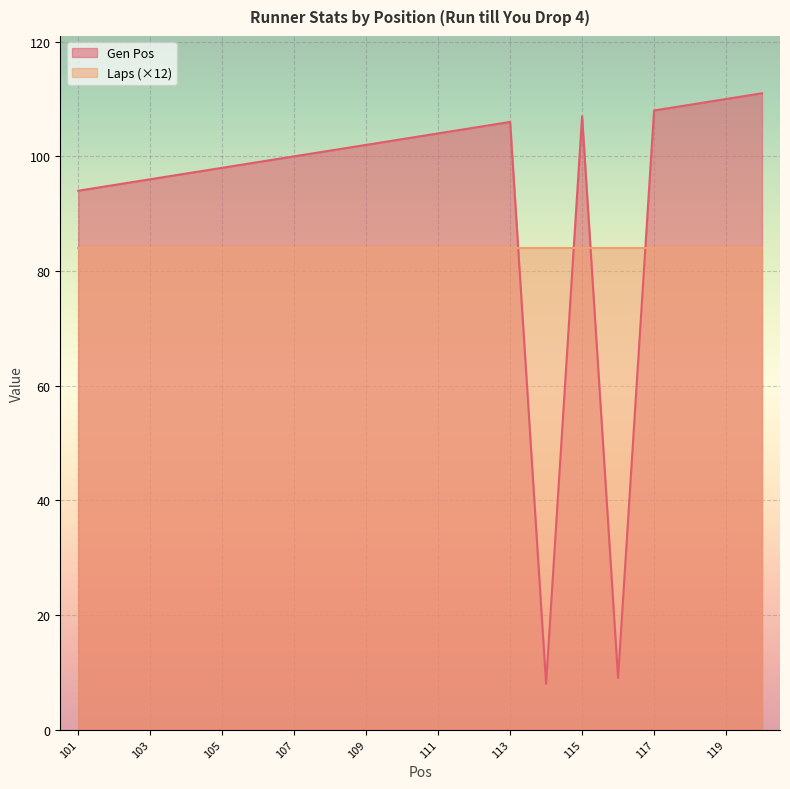

The chart shows a value of 14 at 114. True or false?

False